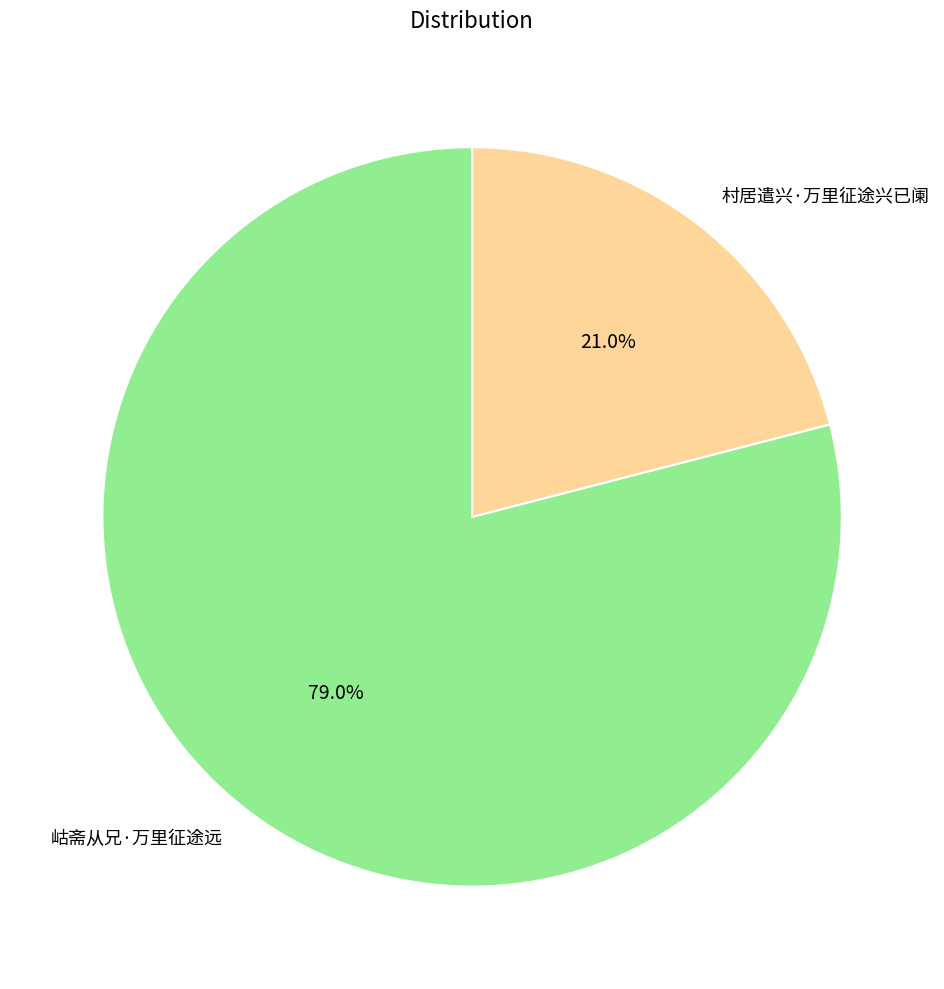

Is it true that 岵斋从兄·万里征途远 is 91% of the pie?

False